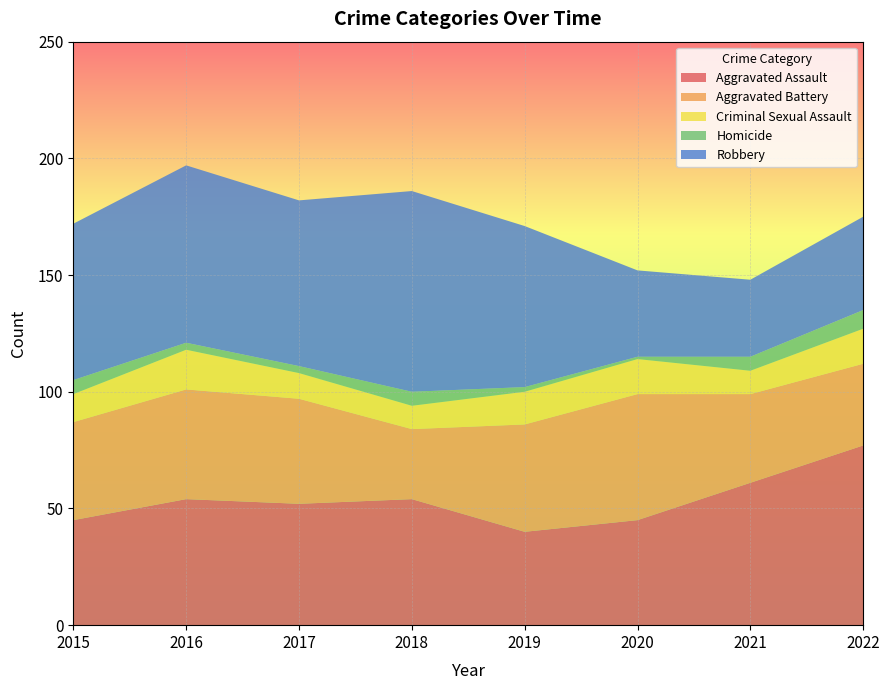

Reading left to right, list all the values displayed in this chart.

Aggravated Assault: 45	54	52	54	40	45	61	77
Aggravated Battery: 42	47	45	30	46	54	38	35
Criminal Sexual Assault: 12	17	11	10	14	15	10	15
Homicide: 6	3	3	6	2	1	6	8
Robbery: 67	76	71	86	69	37	33	40